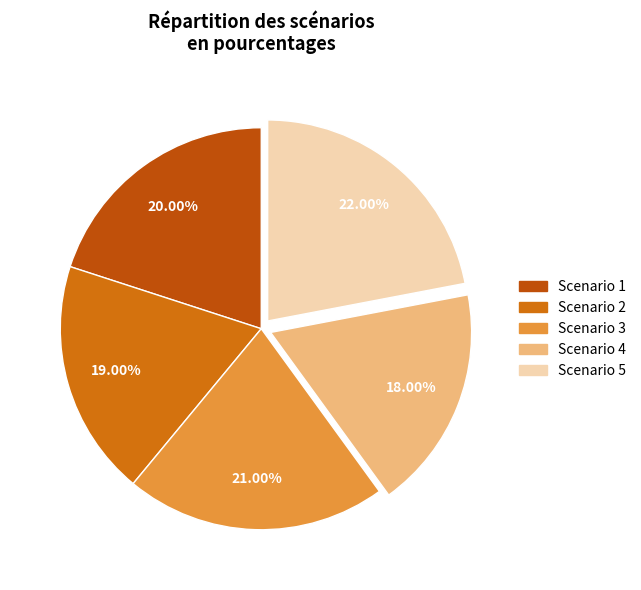

To the nearest percent, what is the difference between the Scenario 2 and Scenario 4 slice percentages?

1%